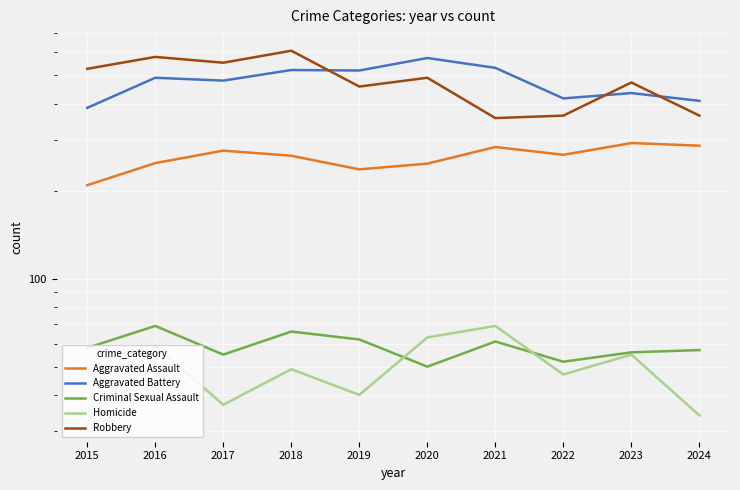

True or false: Homicide and Aggravated Assault intersect in this chart.

False